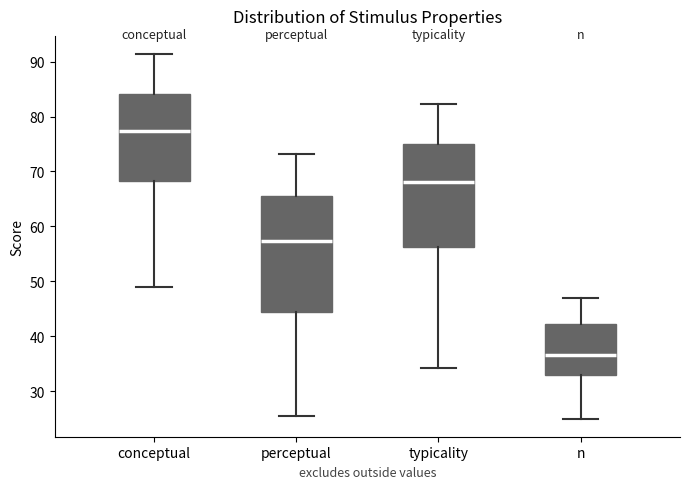

Which box's median line is the lowest?

n